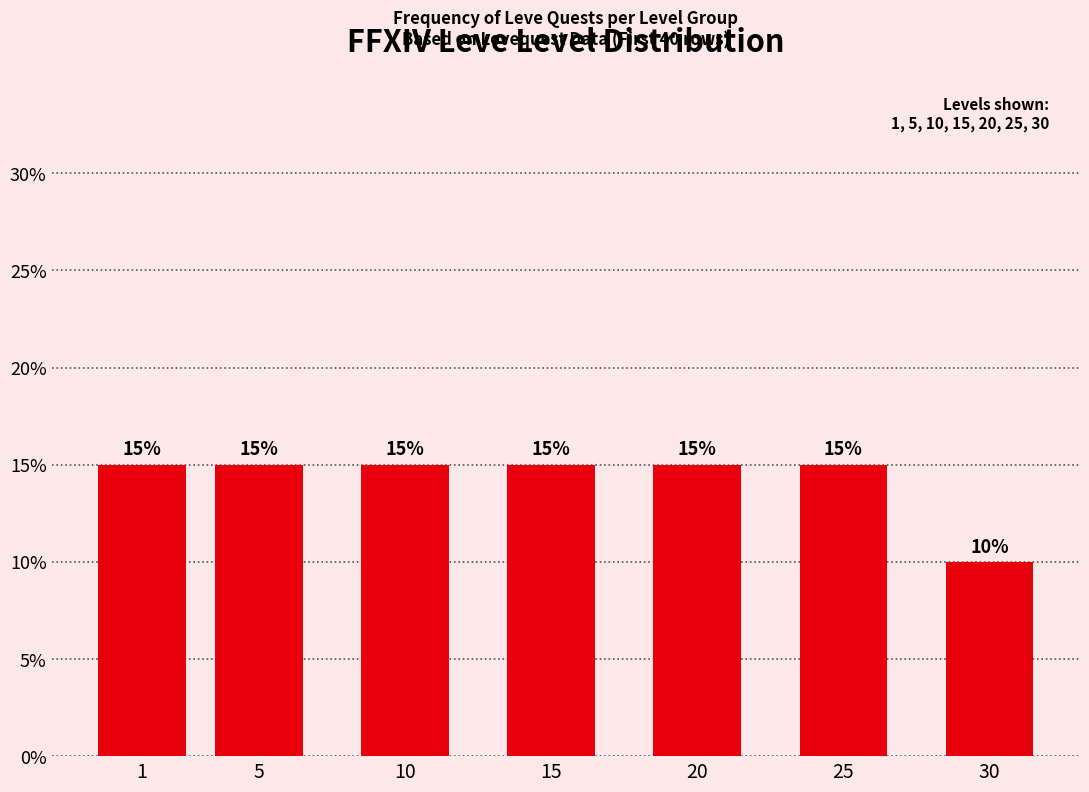

Reading left to right, list all the values displayed in this chart.

1=15	5=15	10=15	15=15	20=15	25=15	30=10